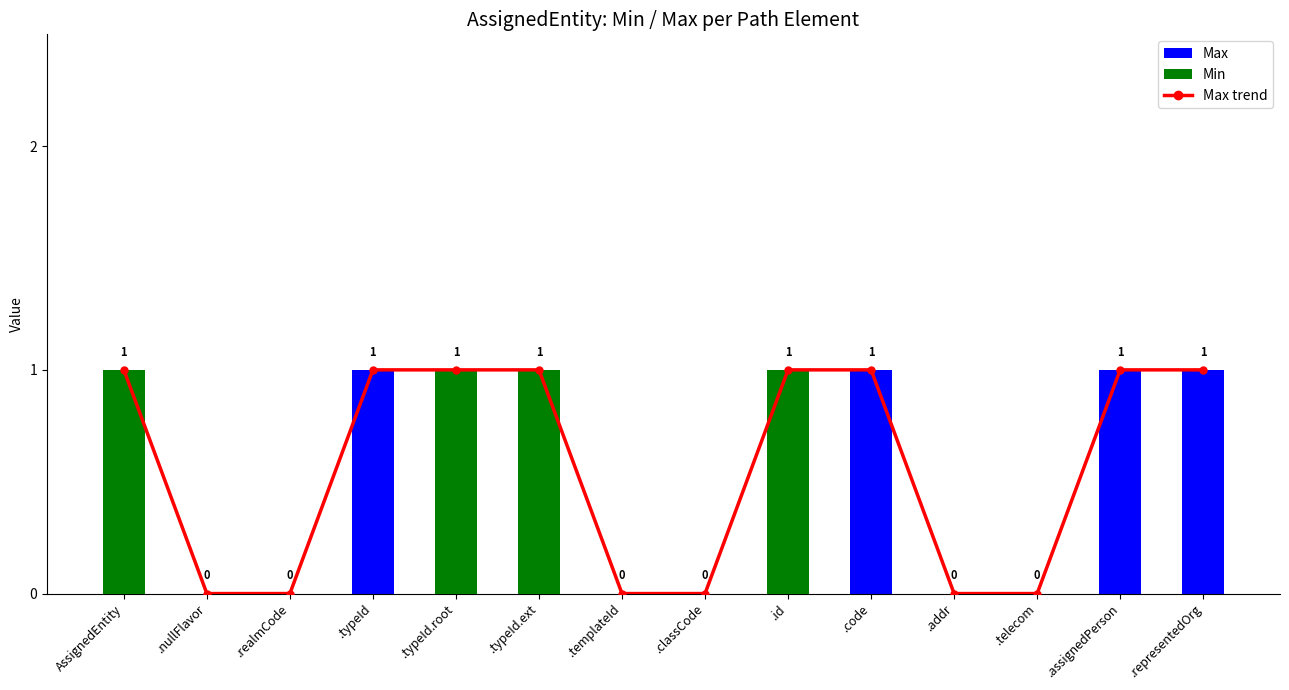

What is the maximum value shown in the chart?

1